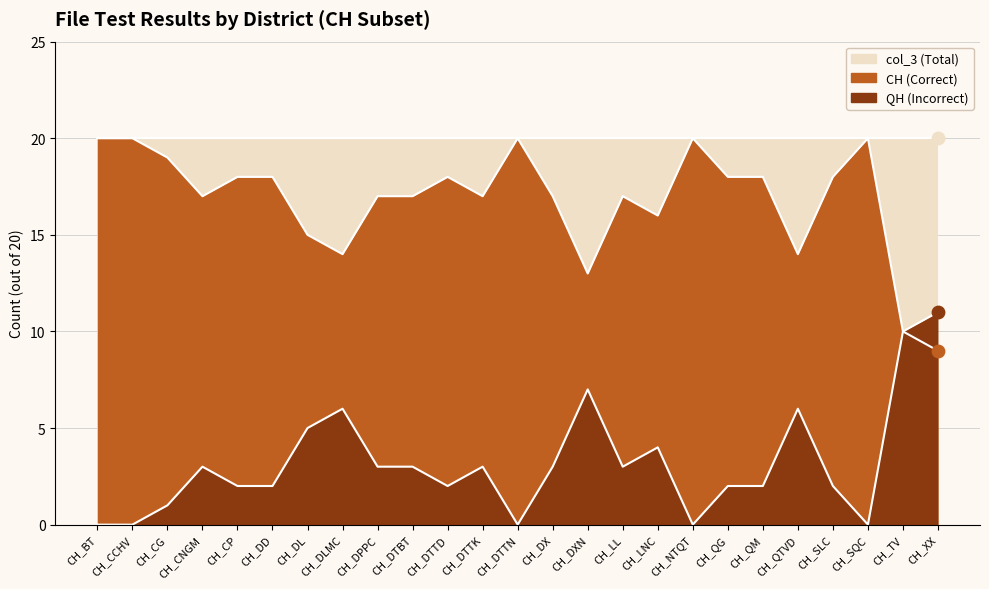

At which category is the sum across all series the highest?

CH_BT